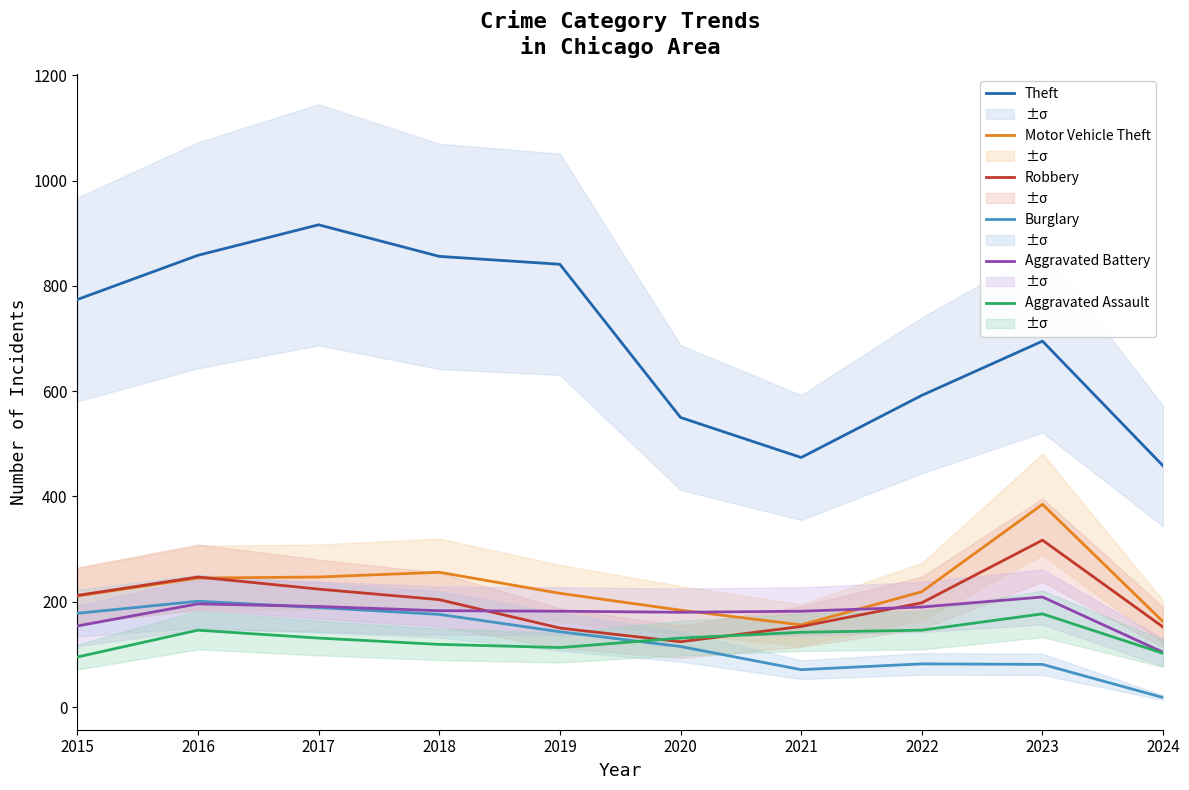

What is the sum of the Robbery values at 2015 and 2017?

436